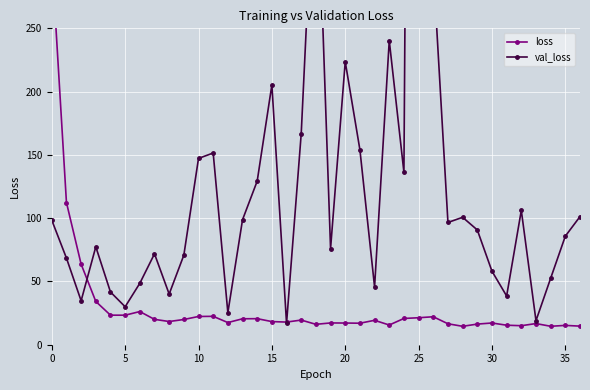

In val_loss, how many points are lower than both neighbors (excluding endpoints)?

11